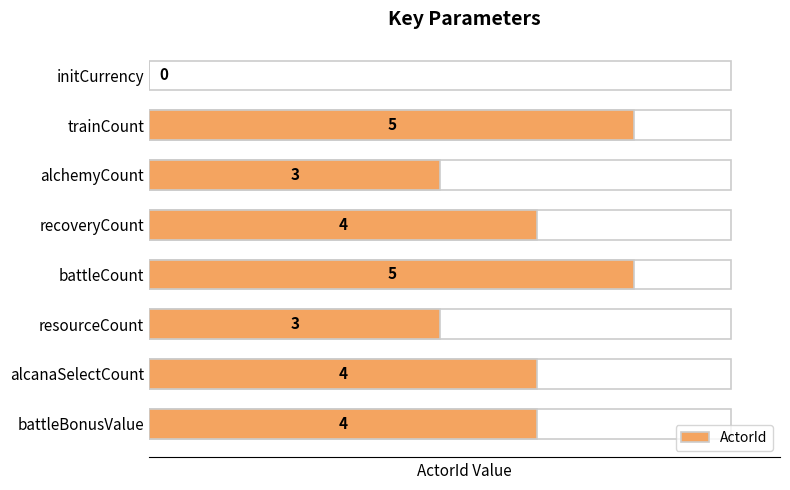

How many values are above zero?

7